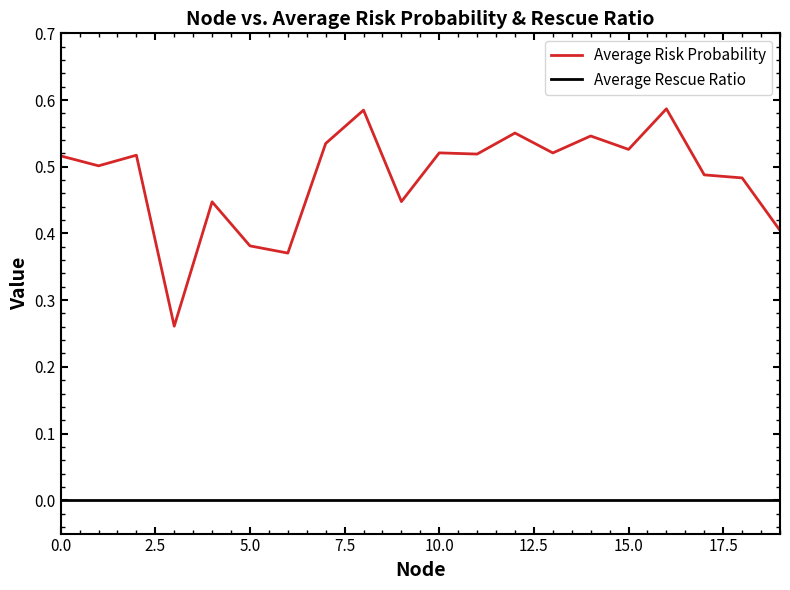

Does the chart display data point markers on the line(s)?

No